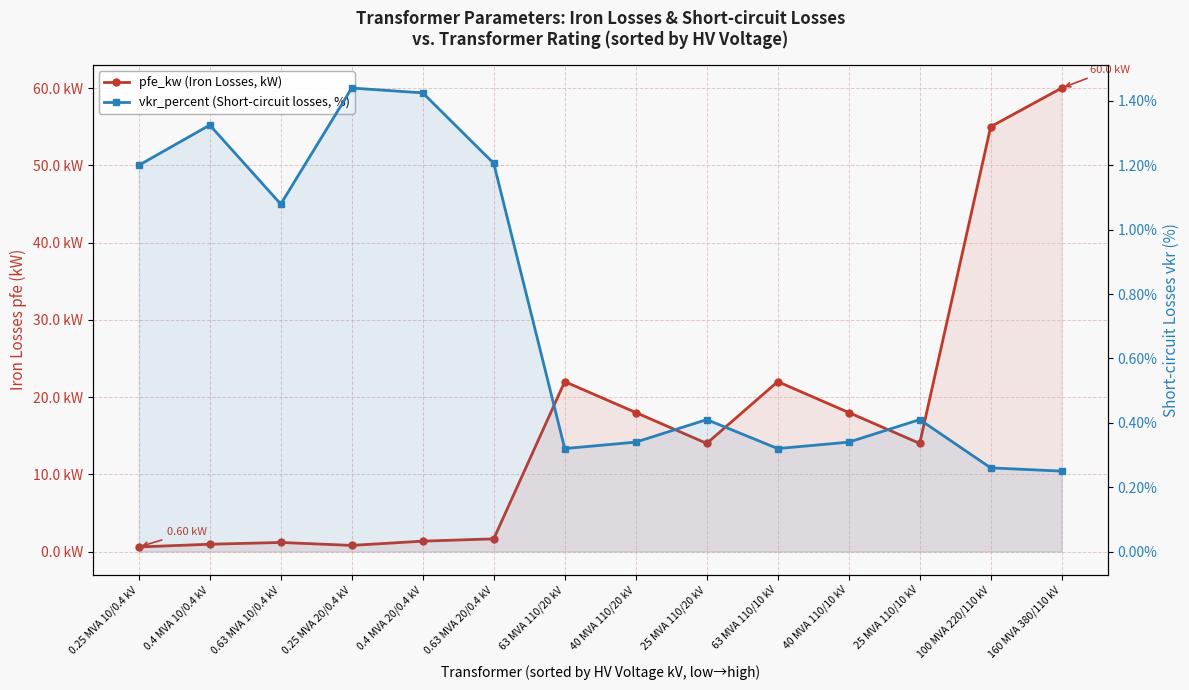

Which category has the lowest value across all series?

160 MVA 380/110 kV